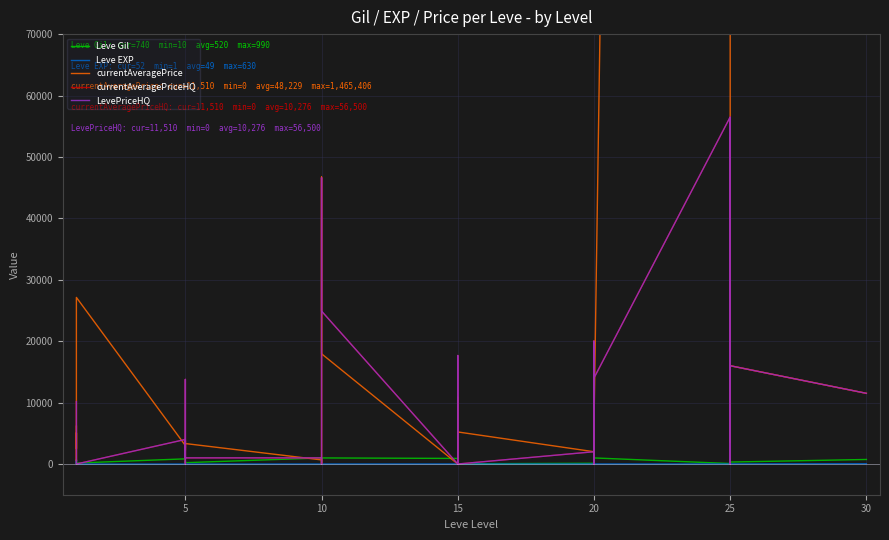

What is the minimum value for Leve EXP?

1